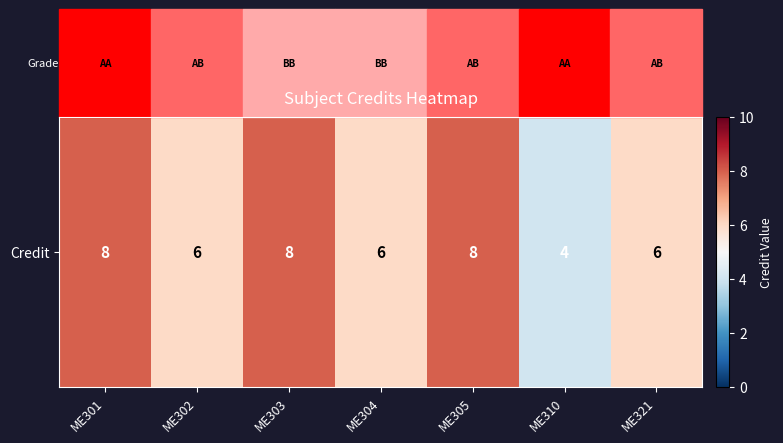

What is the minimum value shown in the chart?

4